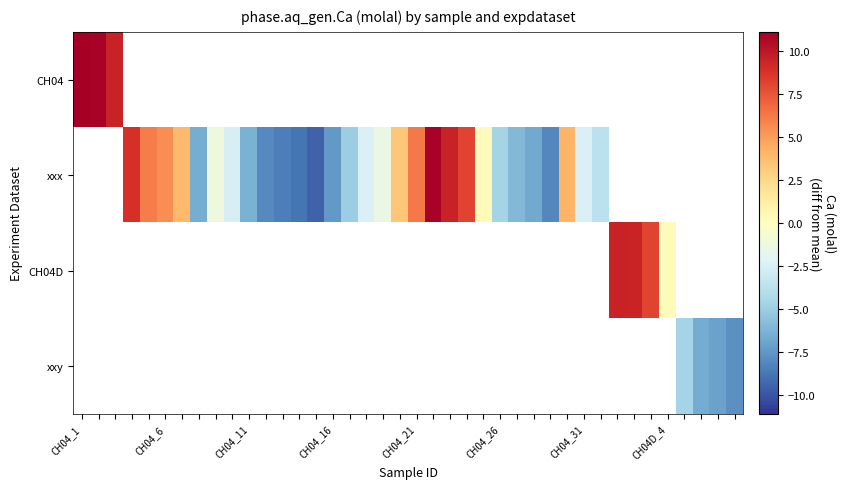

At how many categories does at least one series exceed -7?

32